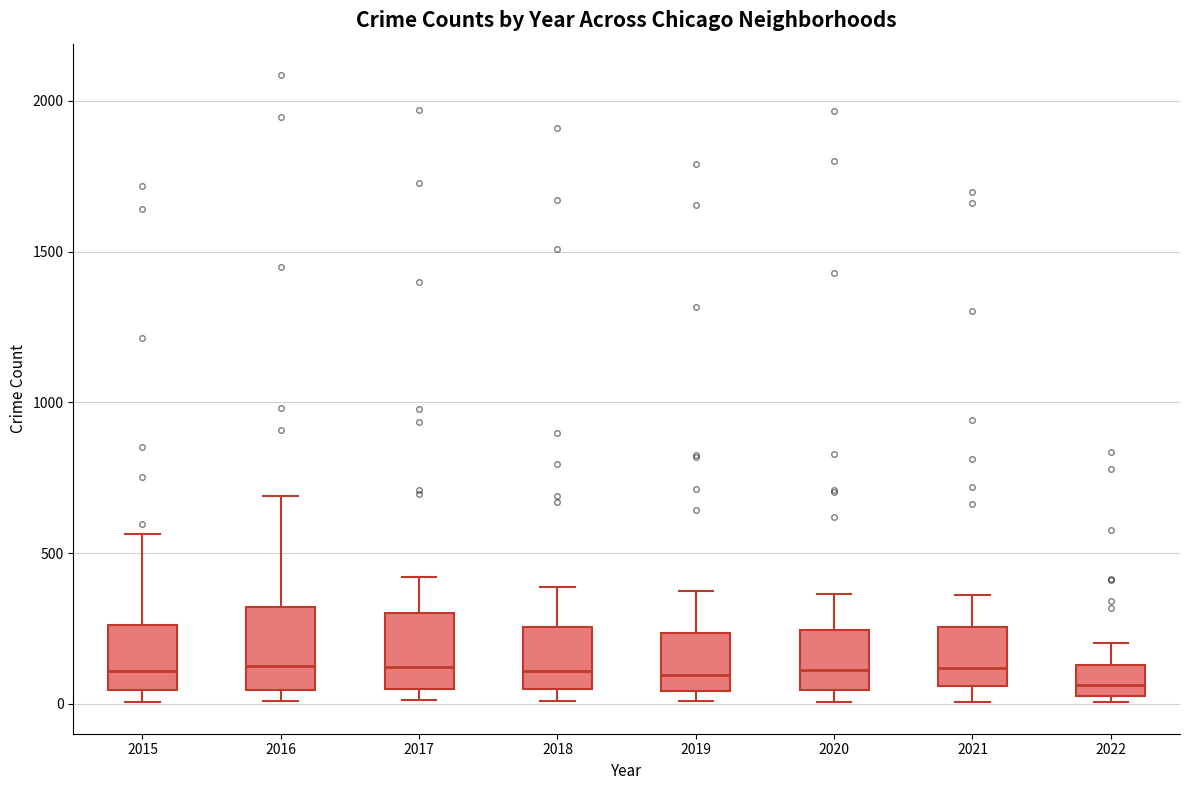

Reading left to right, read every box against the y-axis: the position of its median line, the range the box covers, and the ends of its whiskers. The values are not printed on the chart, so give them approximately, as read against the axis.

2015: median 100, box 50 to 250, whiskers 0 to 550
2016: median 150, box 50 to 300, whiskers 0 to 700
2017: median 100, box 50 to 300, whiskers 0 to 400
2018: median 100, box 50 to 250, whiskers 0 to 400
2019: median 100, box 50 to 250, whiskers 0 to 400
2020: median 100, box 50 to 250, whiskers 0 to 350
2021: median 100, box 50 to 250, whiskers 0 to 350
2022: median 50 (just above the box's lower edge), box 50 to 150, whiskers 0 to 200